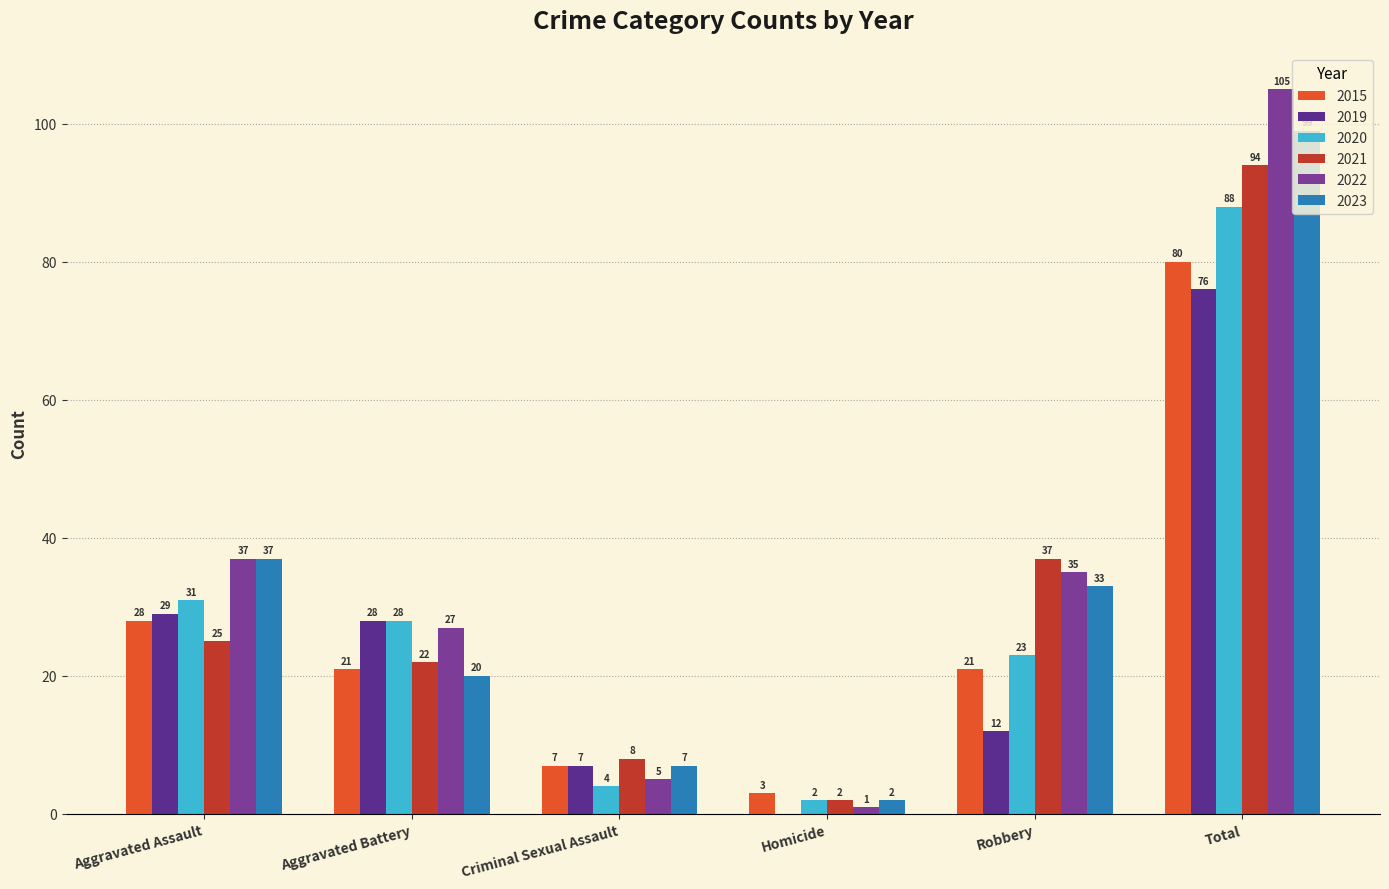

The value of 2015 at Aggravated Assault is 28. True or false?

True